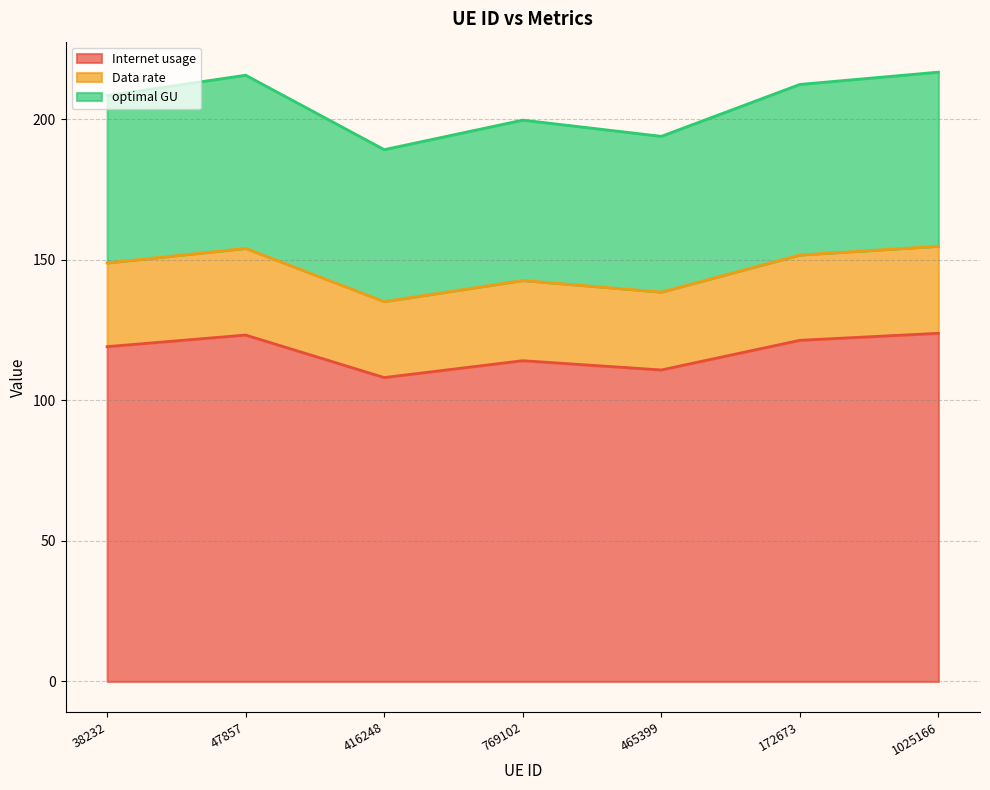

What is the total value across all series at 769102?

199.7